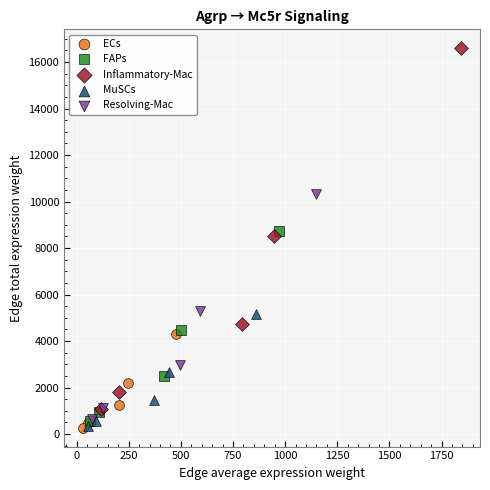

Which series reaches the maximum Y coordinate?

Inflammatory-Mac